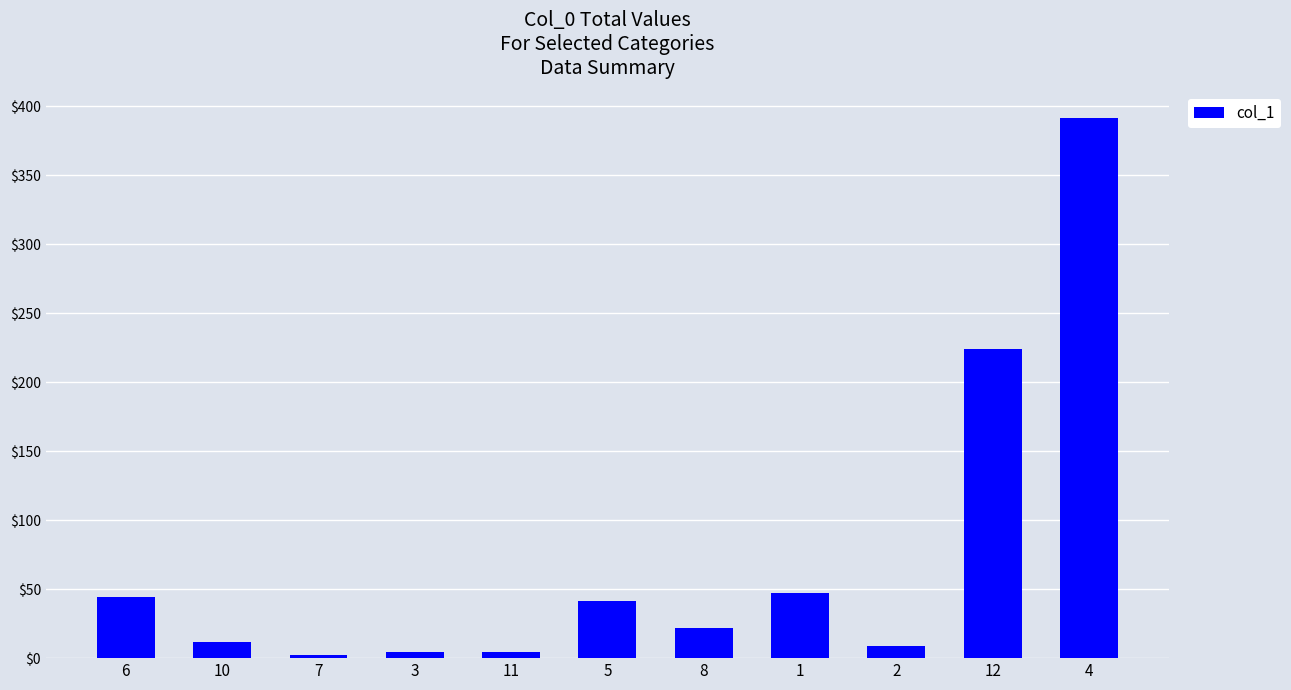

Which label corresponds to the largest value in the chart?

4